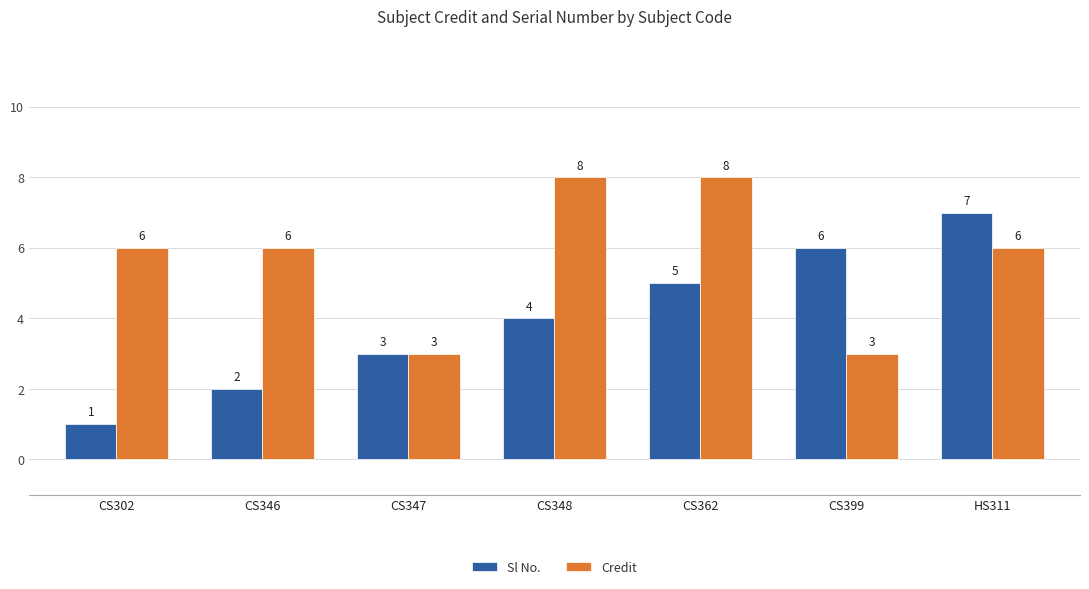

What is the difference between the Sl No. values at CS399 and CS362?

1